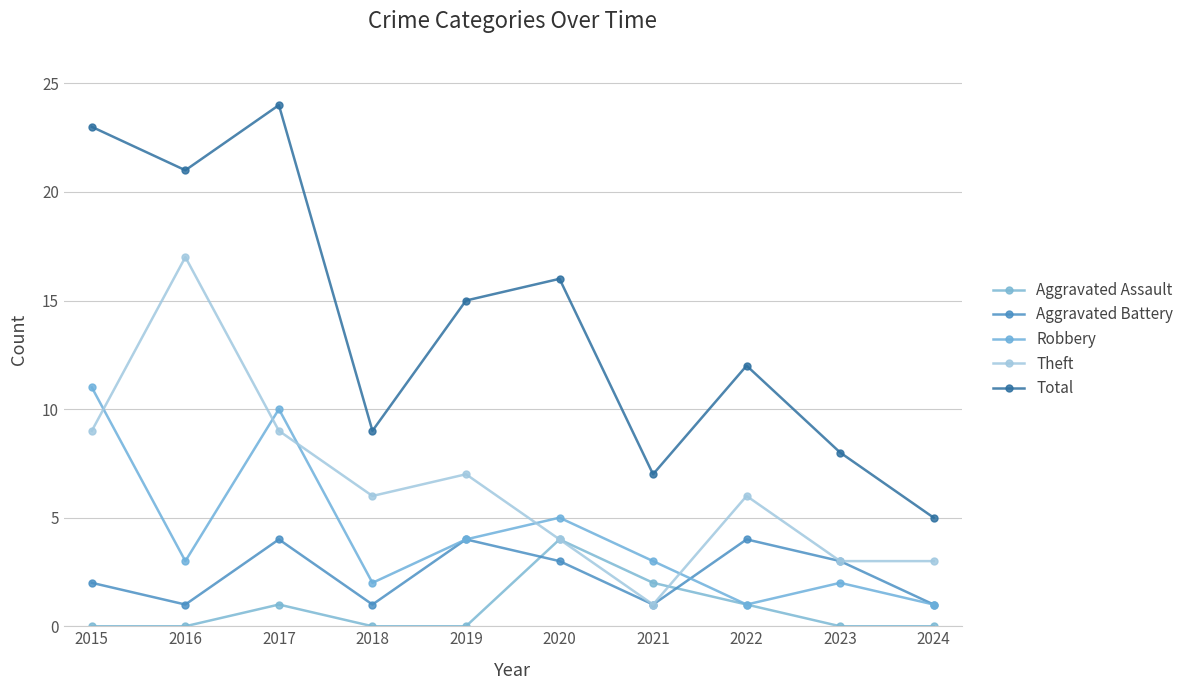

Which category has the lowest value across all series?

2015